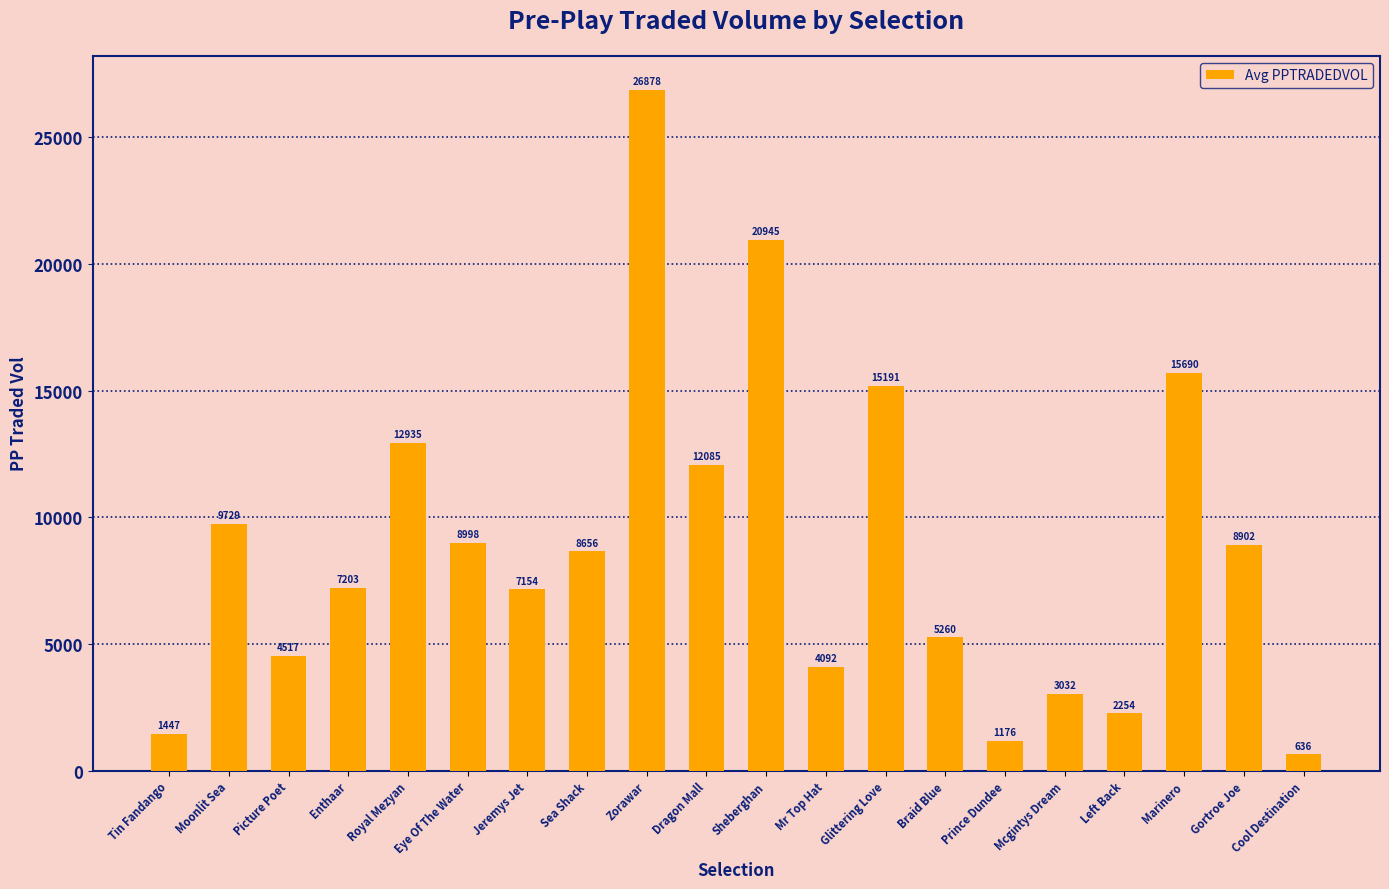

Count the number of data series in this chart.

1